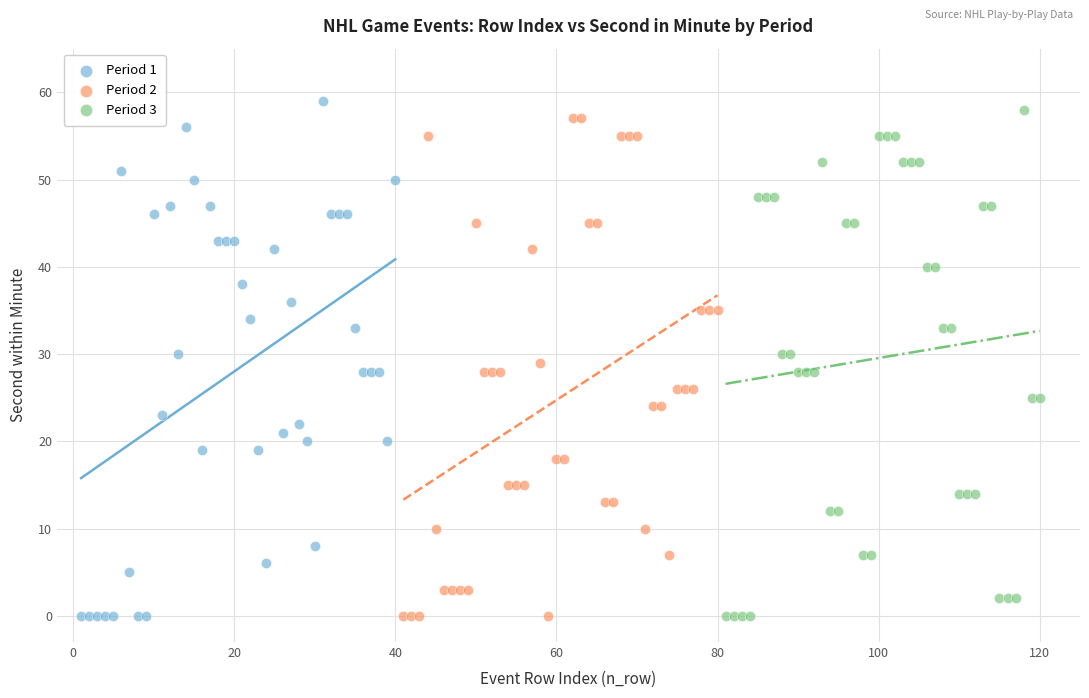

What are all the series names shown in the legend?

Period 1, Period 2, Period 3